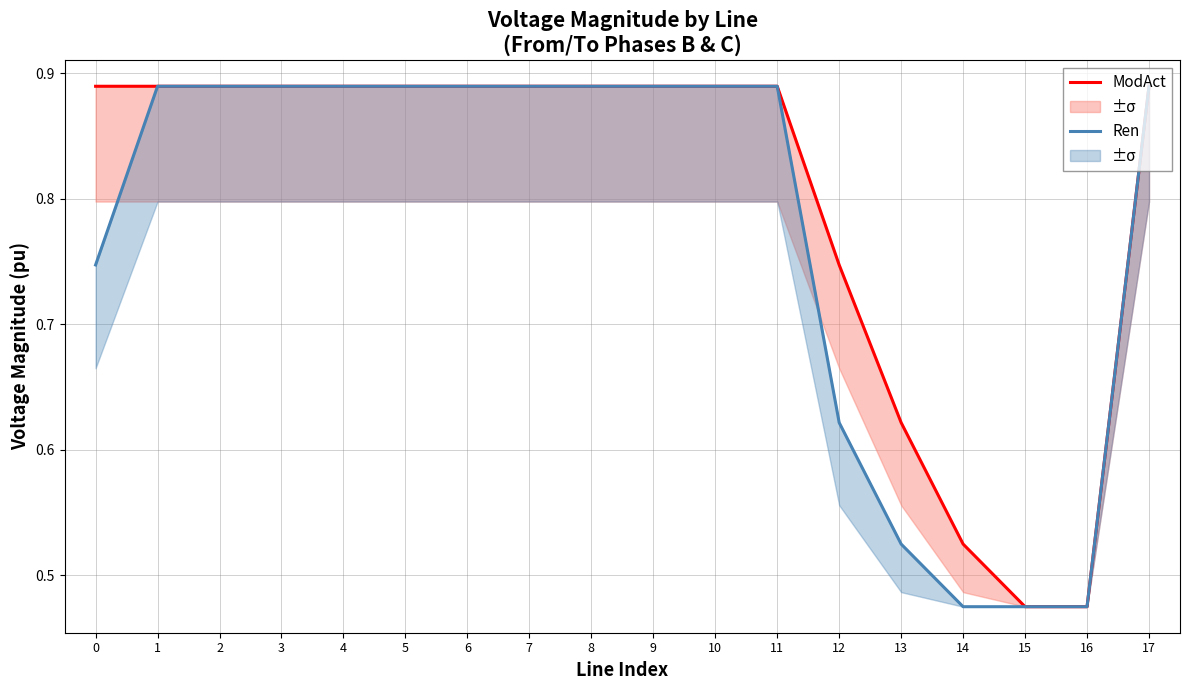

Does the chart have visible grid lines?

Yes